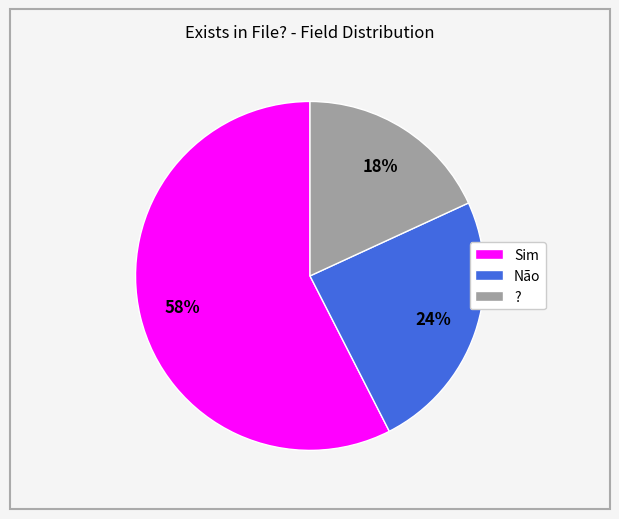

True or false: Não accounts for 39% of the total.

False